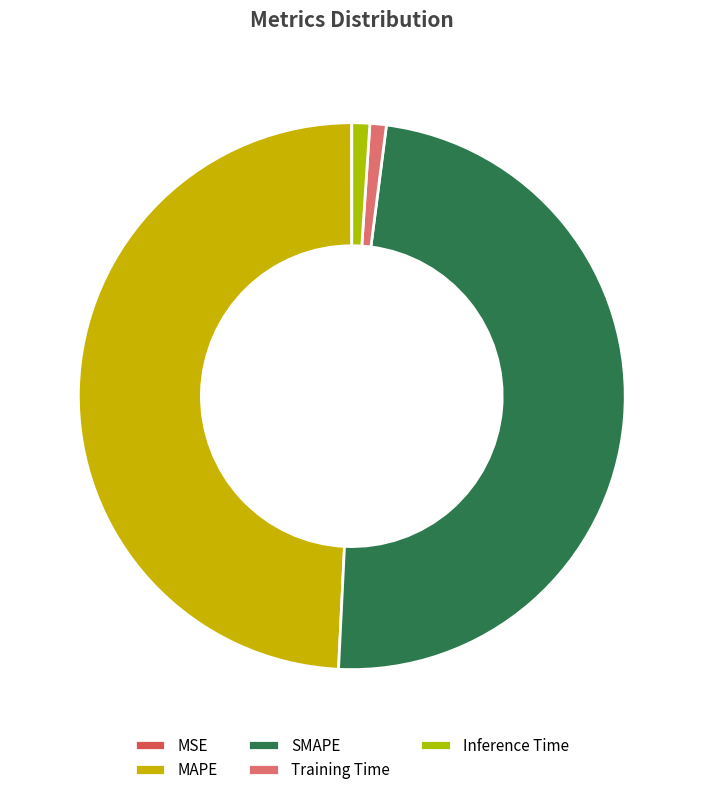

True or false: Training Time accounts for 1% of the total.

True